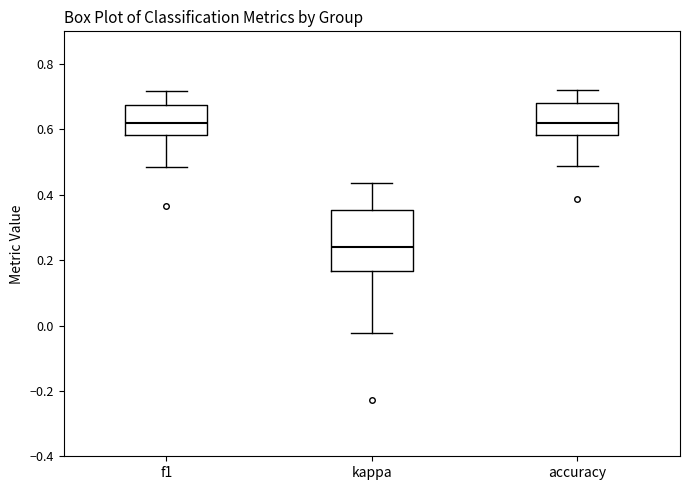

Where does the upper whisker of the box for accuracy end on the y-axis? The values are not printed on the chart, so give them approximately, as read against the axis.

0.72